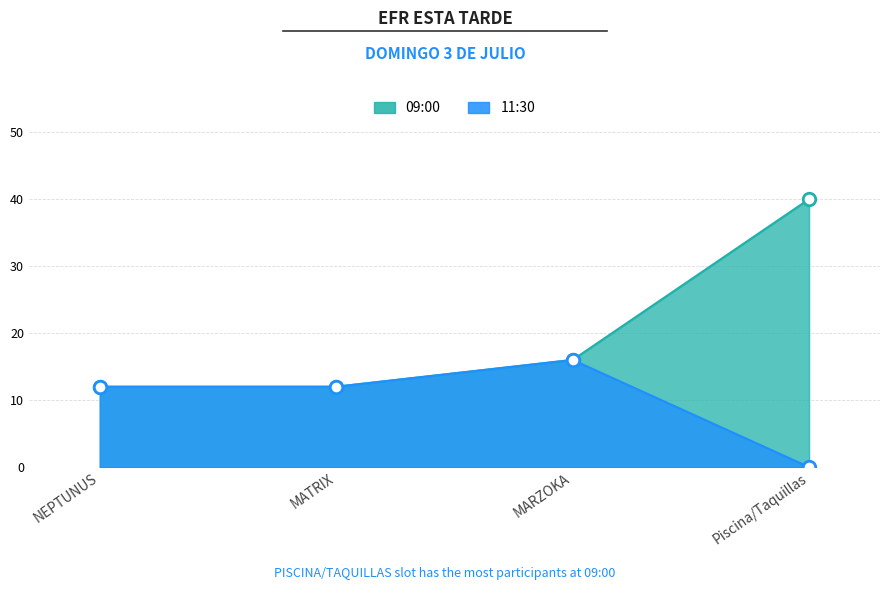

How many categories are shown in the chart?

4